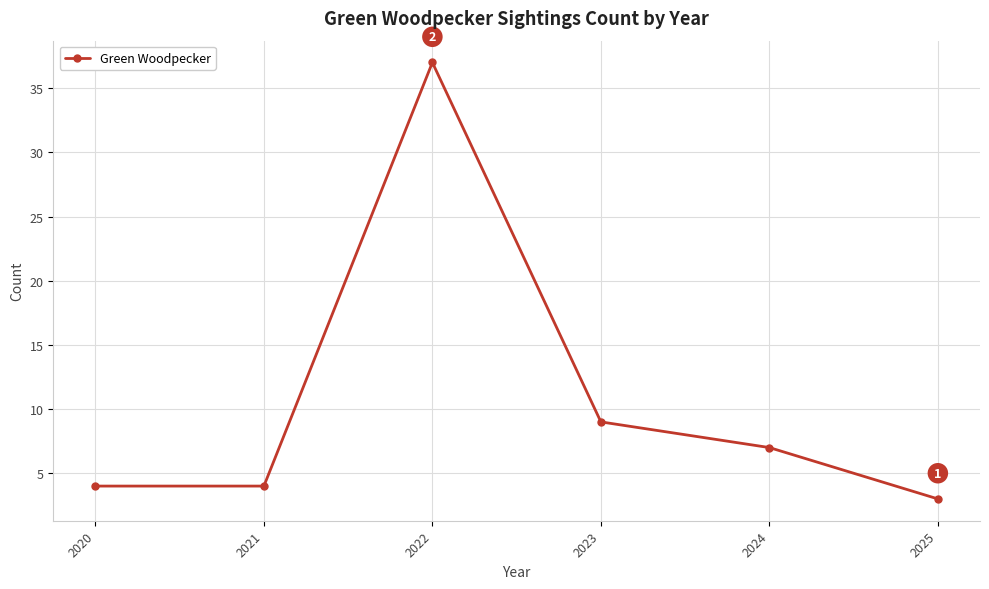

Which has a higher value, 2020 or 2022?

2022